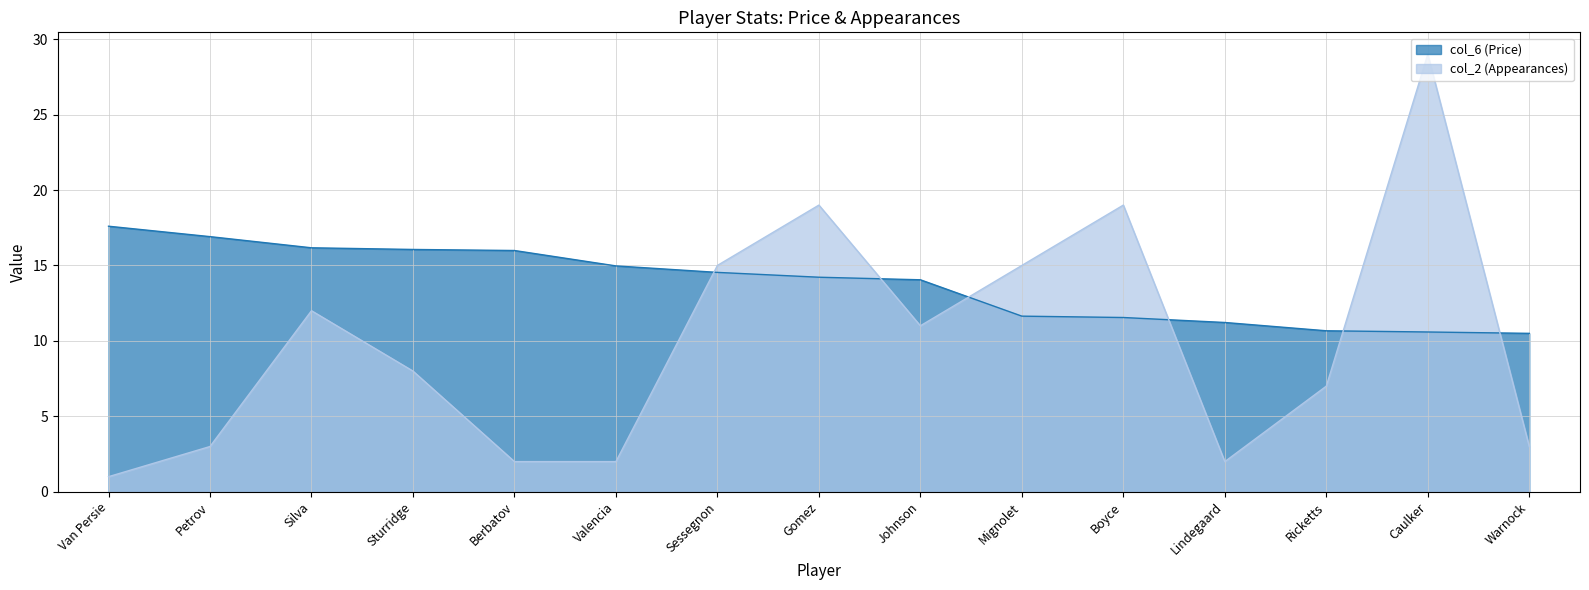

True or false: col_6 has a value of 17.6 at Van Persie.

True